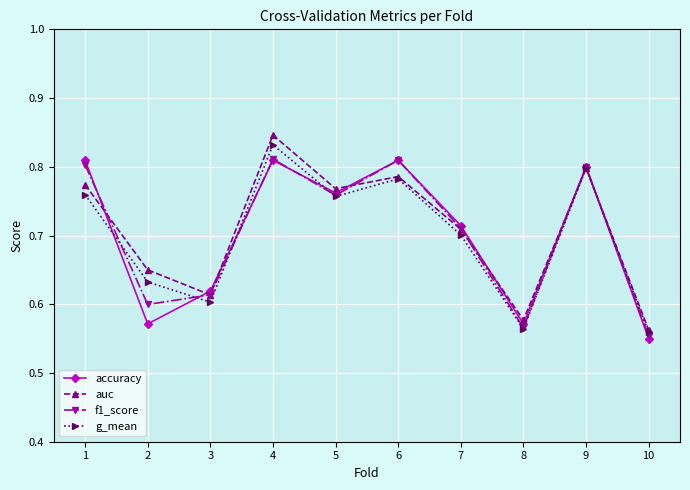

How many f1_score values are between 0 and 1?

10